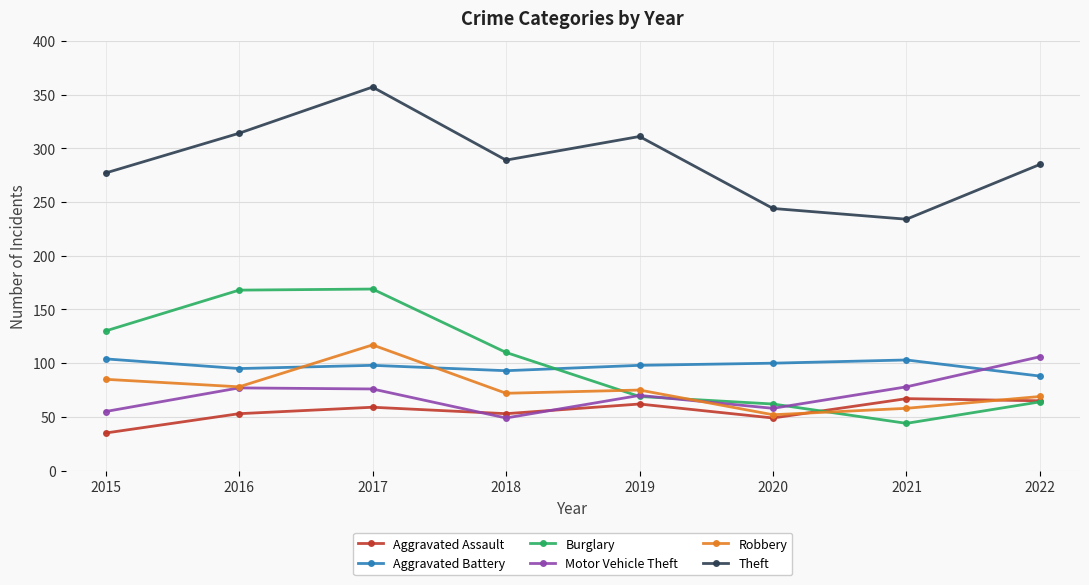

True or false: Motor Vehicle Theft and Theft cross at least once.

False